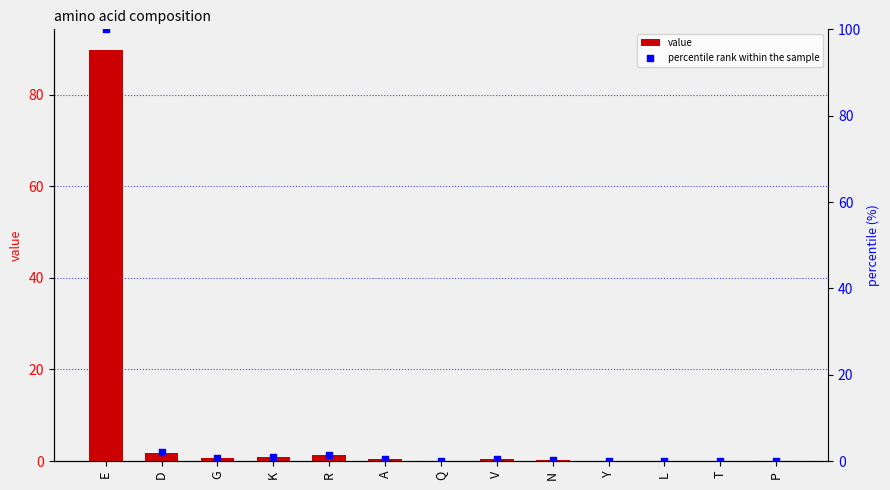

Which series has the widest spread of Y values?

percentile rank within the sample